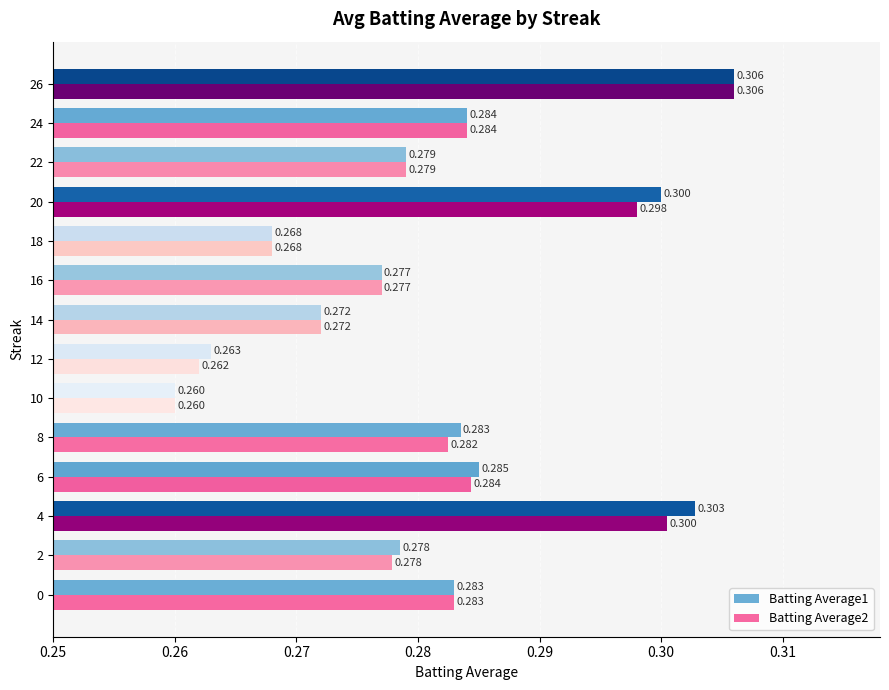

How many data points does each series have?

14